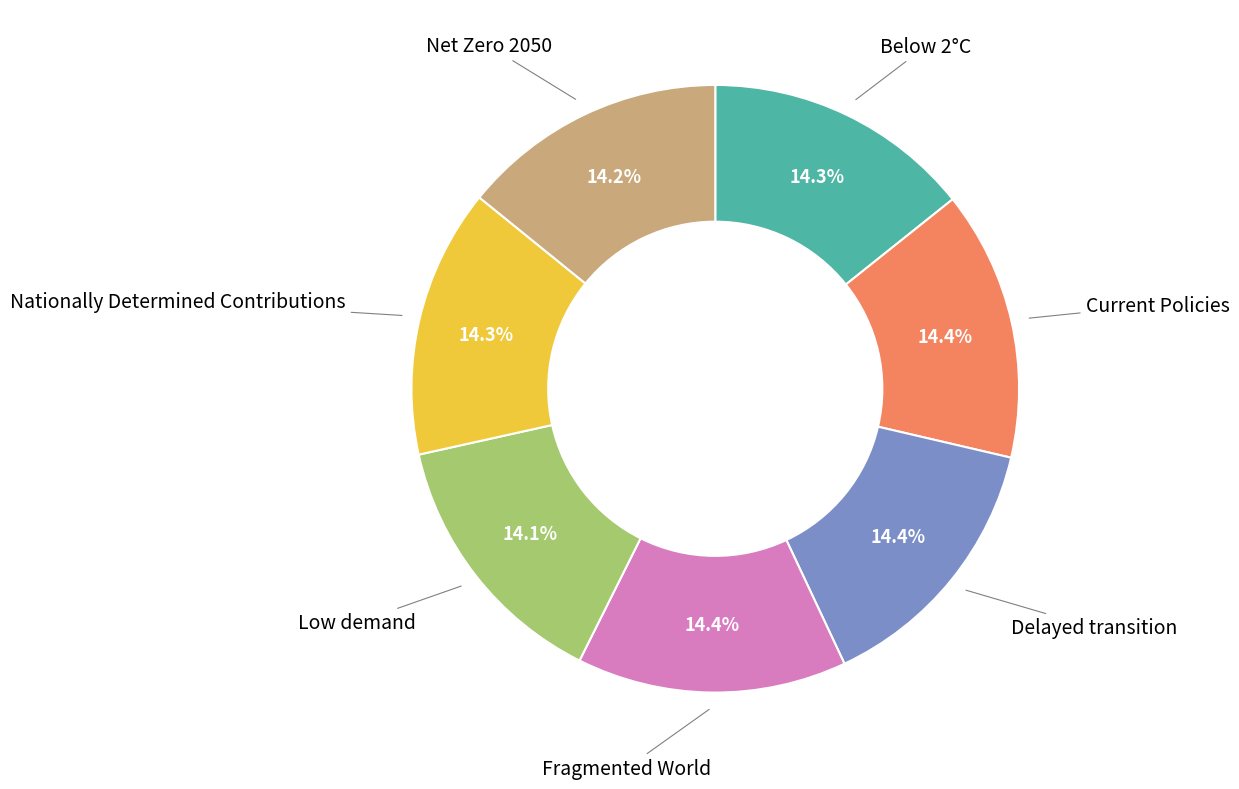

Is there a majority slice in this chart?

No